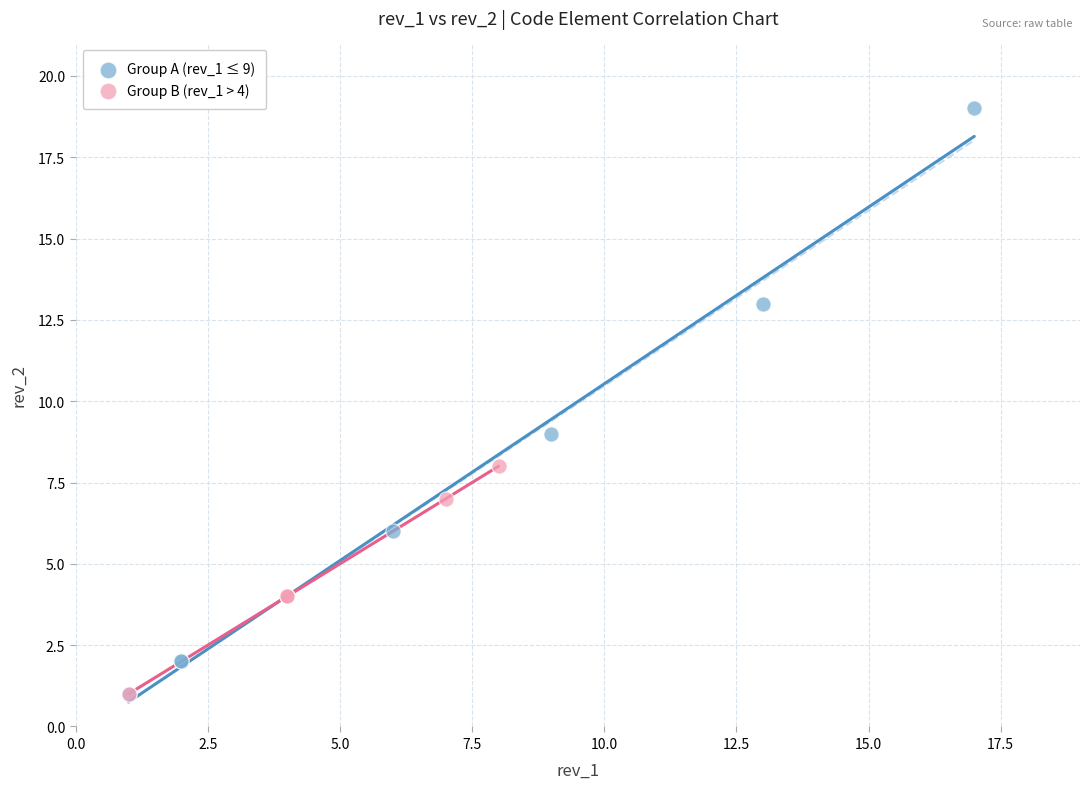

Which series reaches the maximum Y coordinate?

Group A (rev_1 ≤ 9)